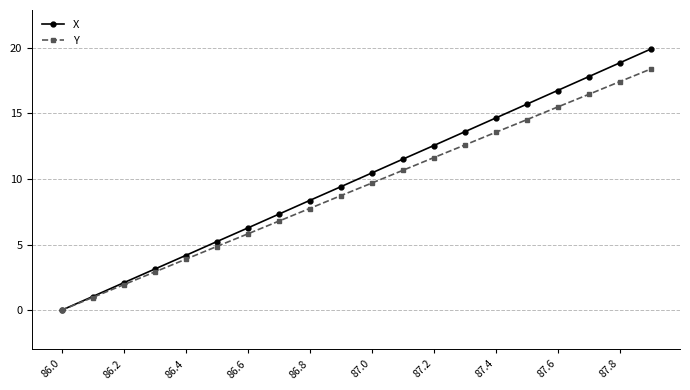

What is the value of the X point at the 9th from the left?

8.4